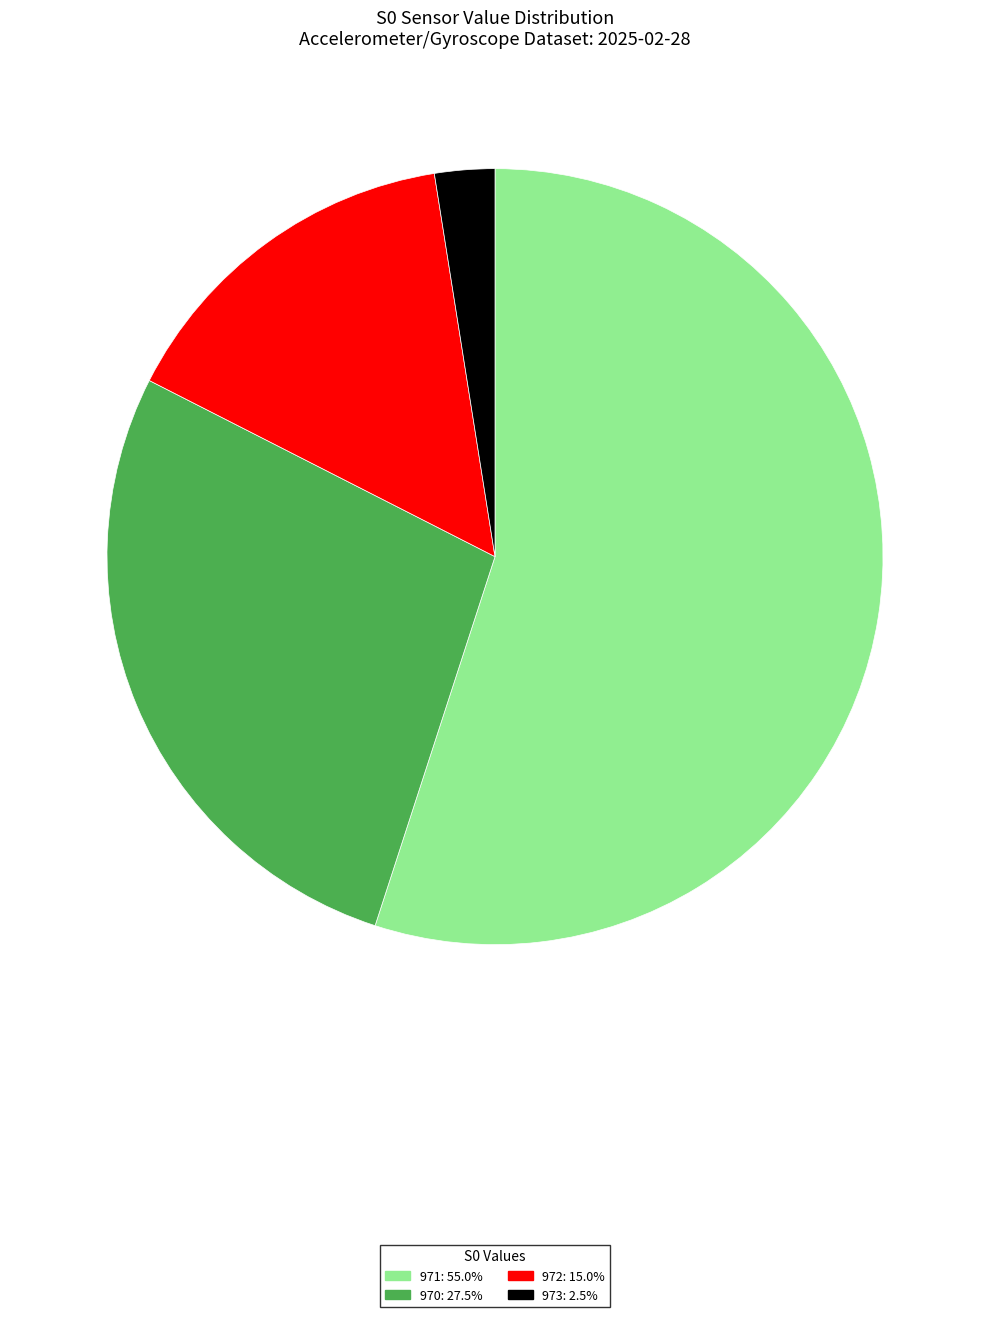

How many slices are in this pie chart?

4